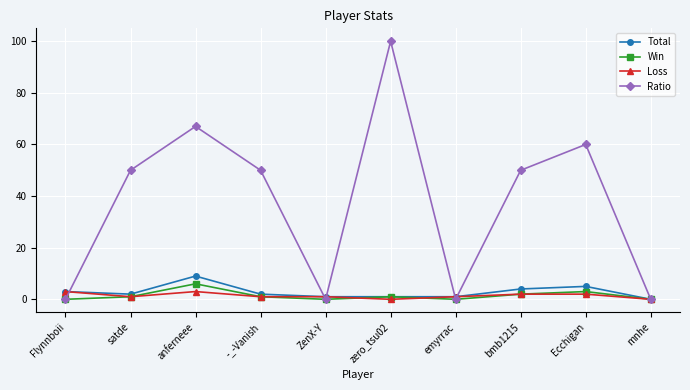

Which series has the widest spread of values?

Ratio